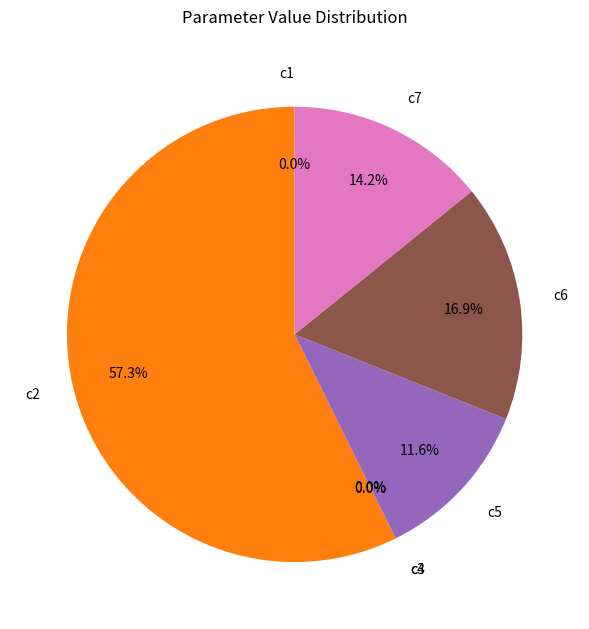

What is the largest slice in the pie chart?

c2